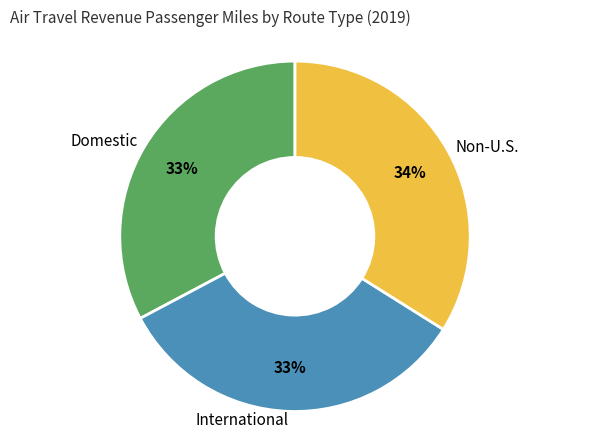

Which category has the biggest portion of the pie?

Non-U.S.